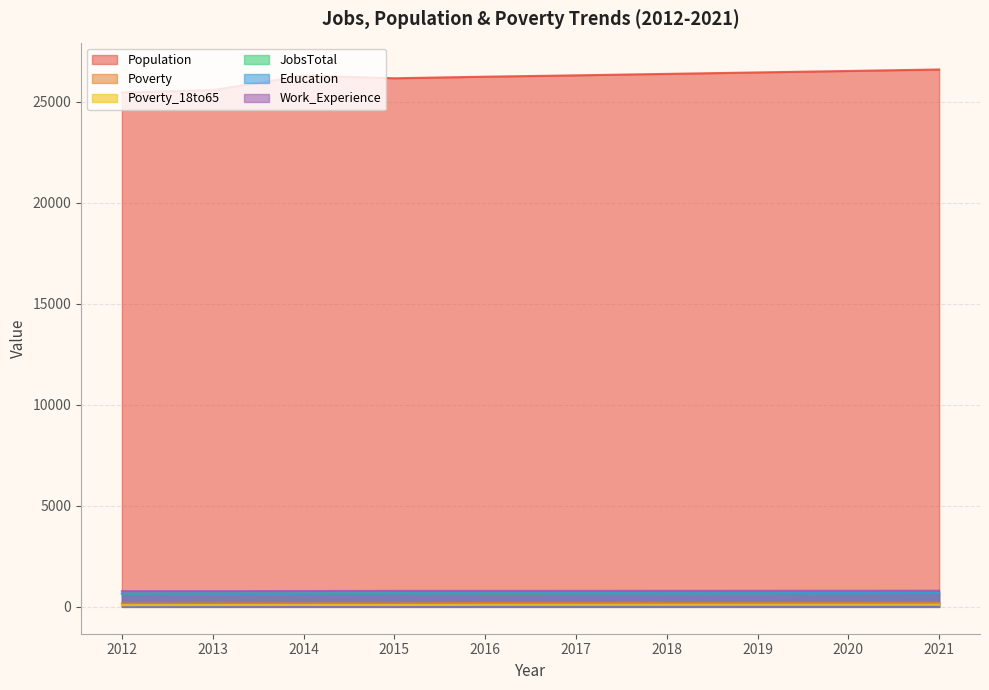

At which category does Population reach its first local peak?

2014